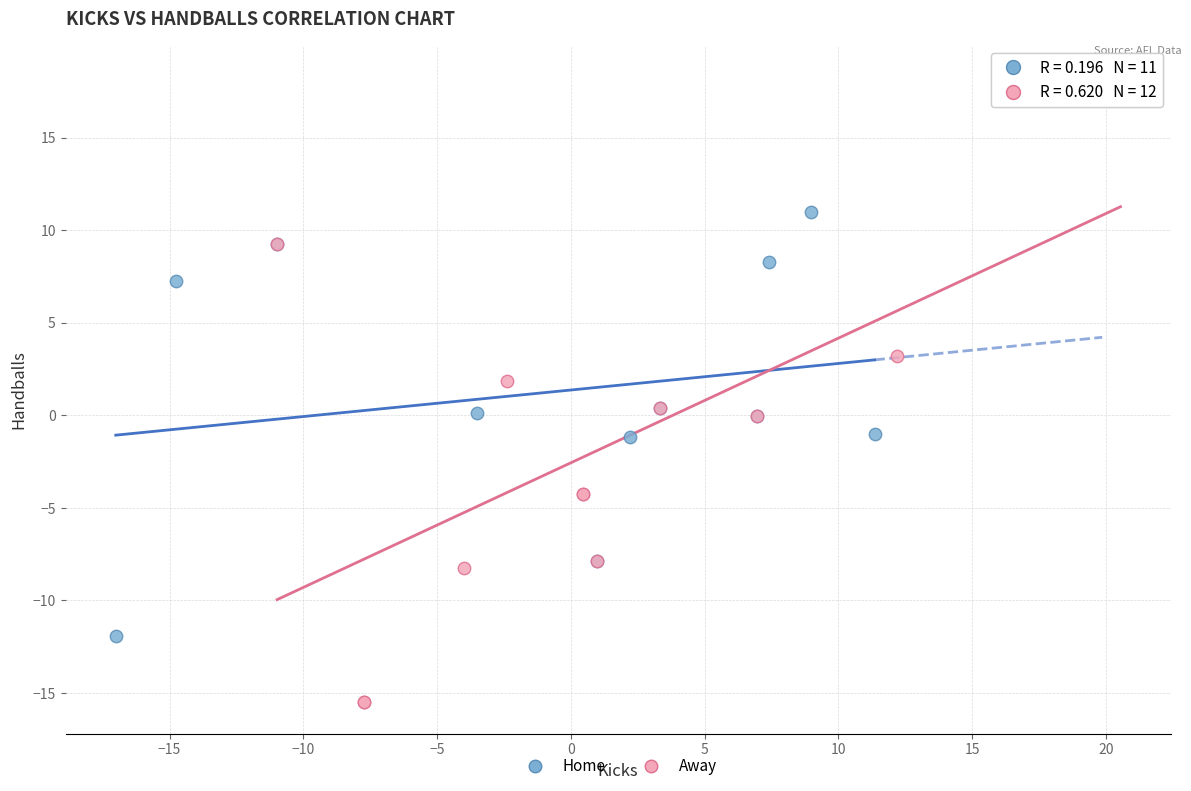

Which series has the widest spread of Y values?

Away